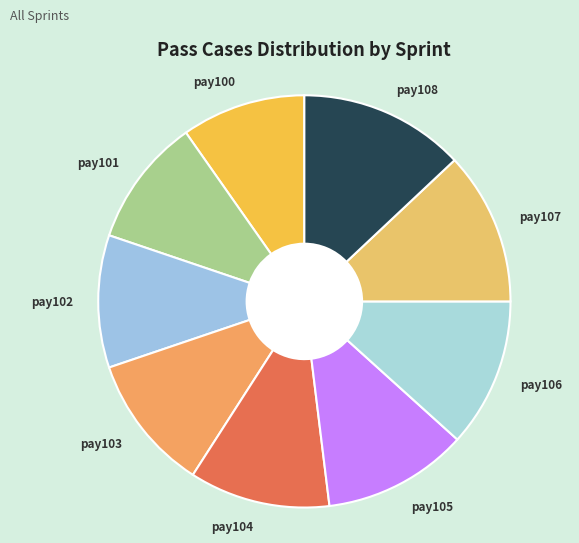

Do pay107 and pay100 together represent more than half of the pie?

No